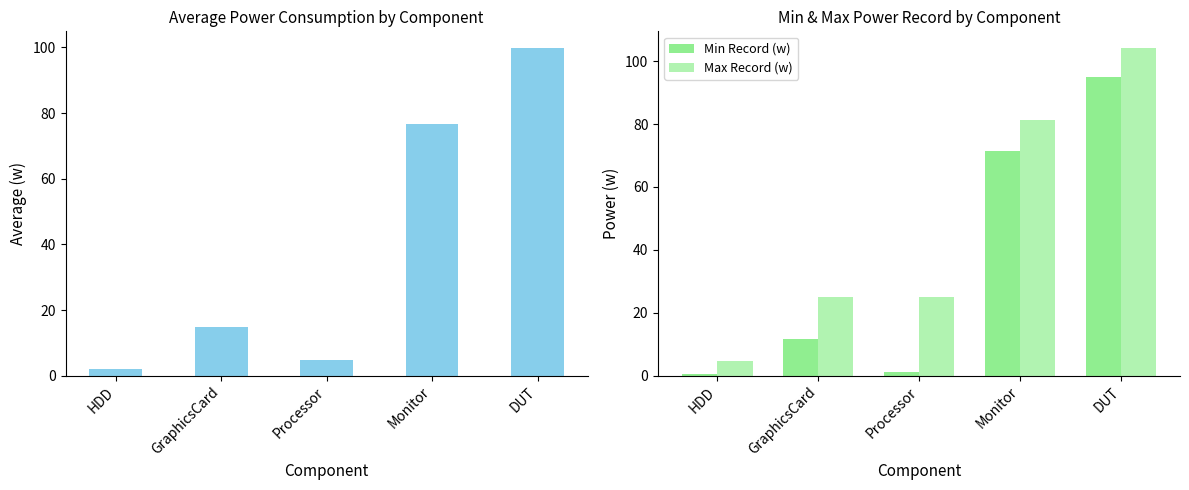

At which category is the sum across all series the highest?

DUT